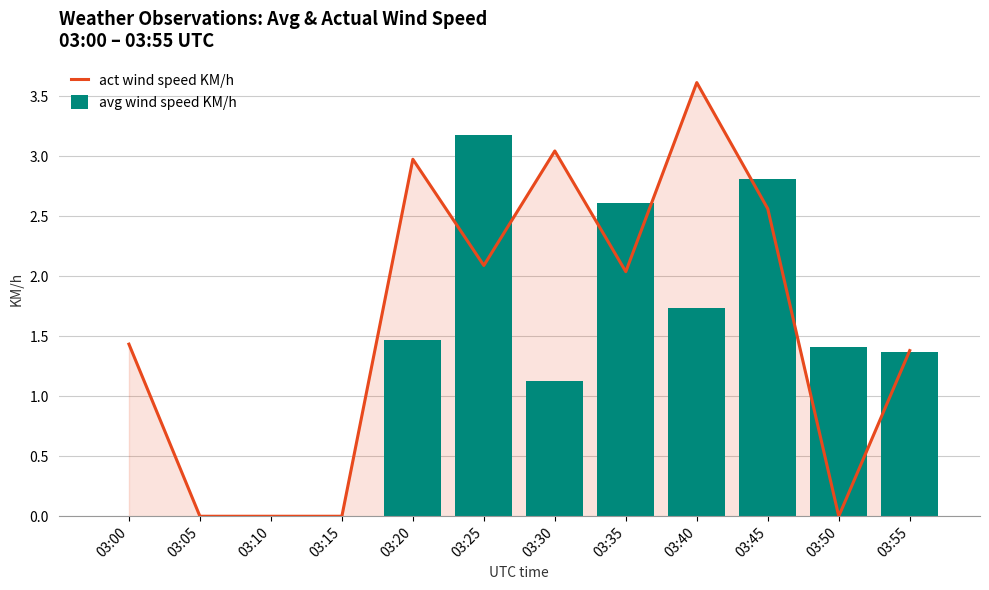

Are the bars grouped side by side (vs. stacked)?

Yes